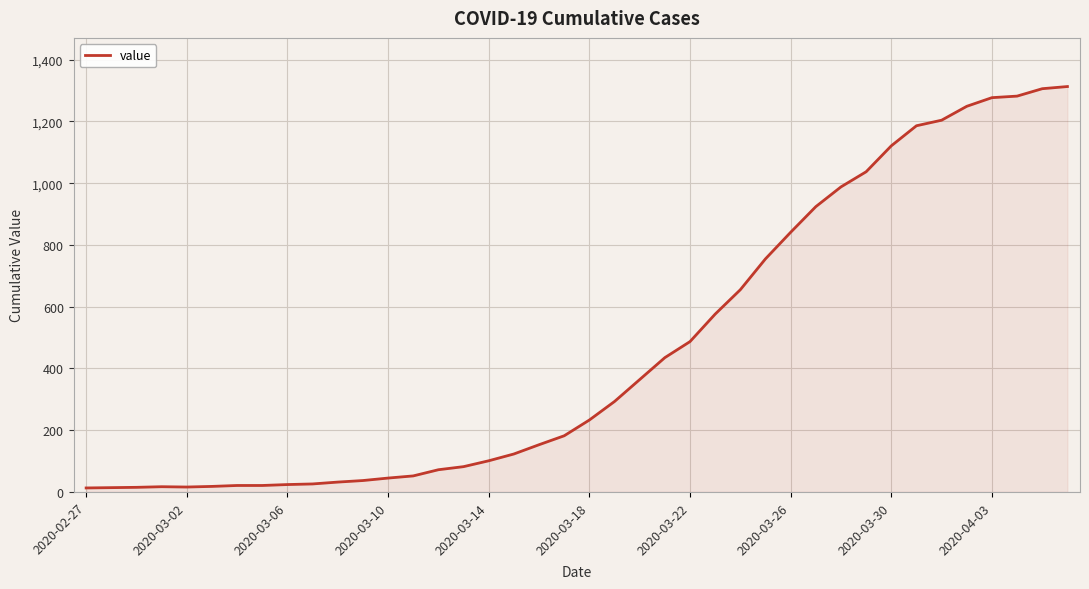

How many lines are shown in the chart?

1